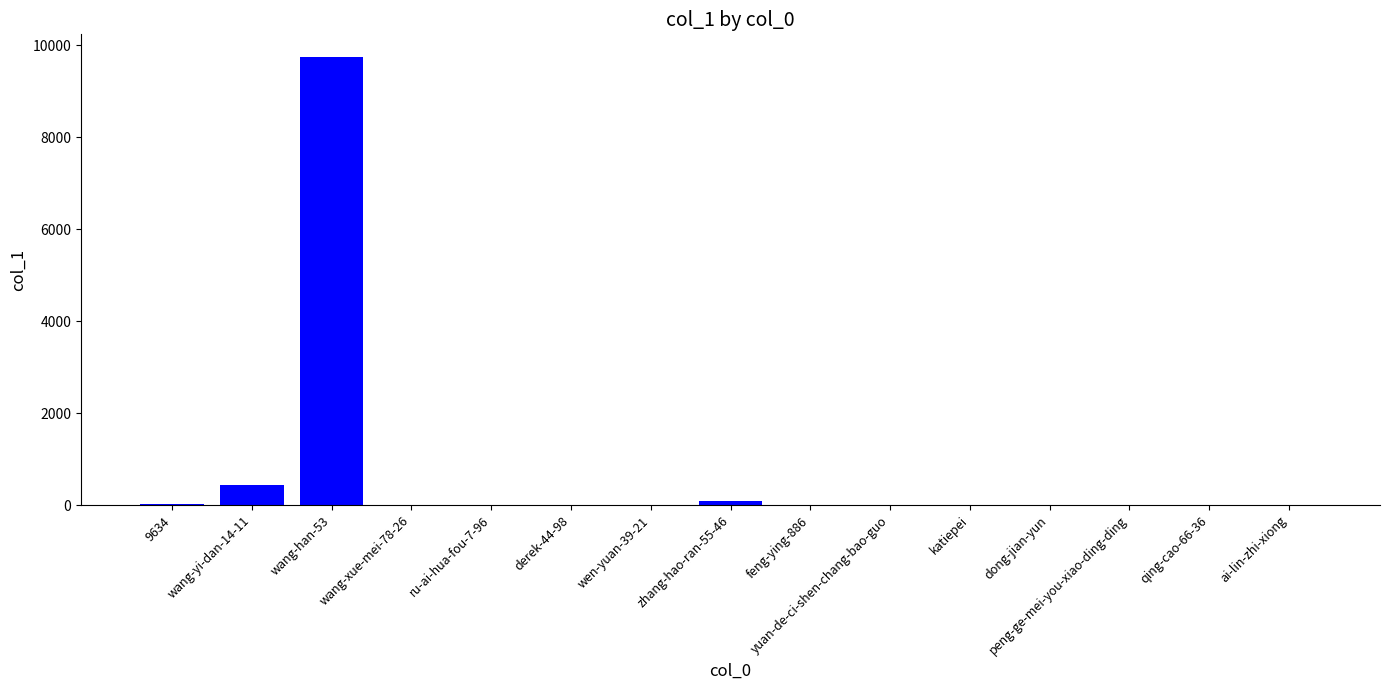

What is the sum of all values?

10309